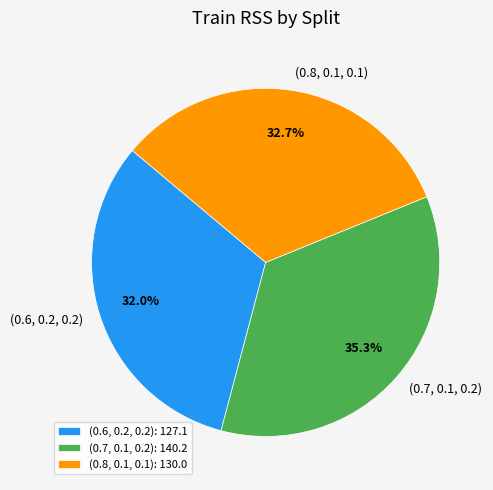

True or false: (0.8, 0.1, 0.1) accounts for 19% of the total.

False